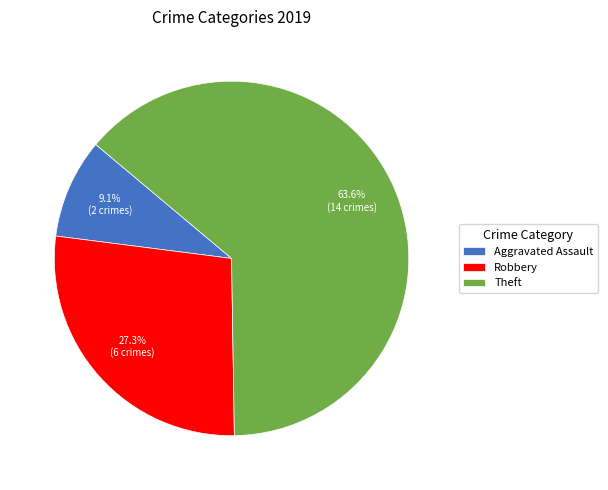

Which slice represents more than half of the pie?

Theft